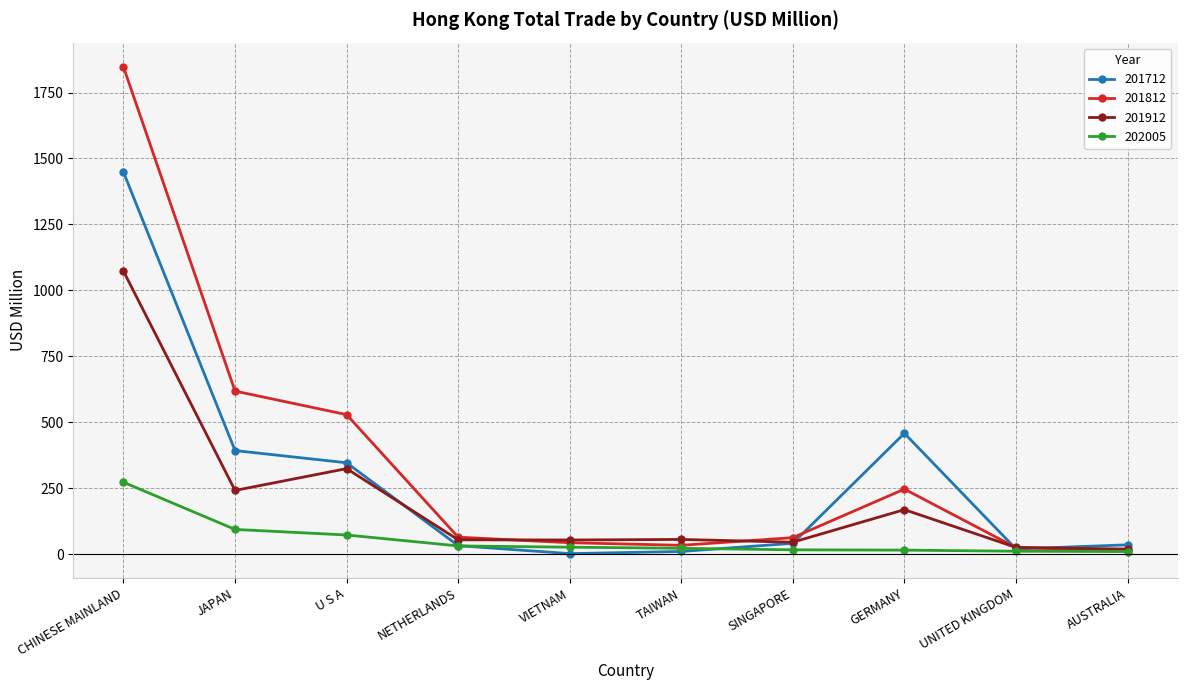

What are all the series names shown in the legend?

201712, 201812, 201912, 202005